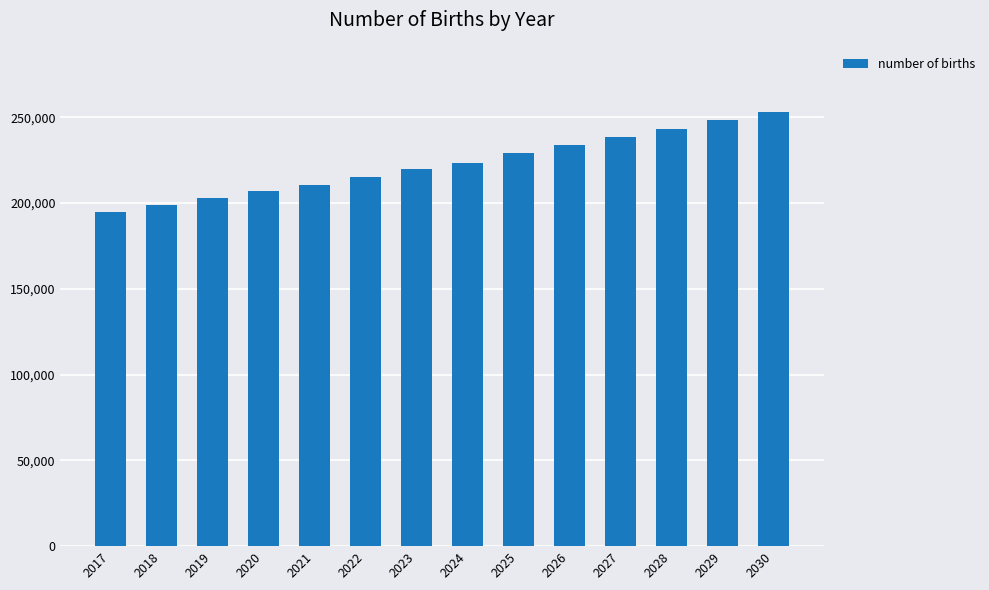

What is the sum of all values?

3117847.4